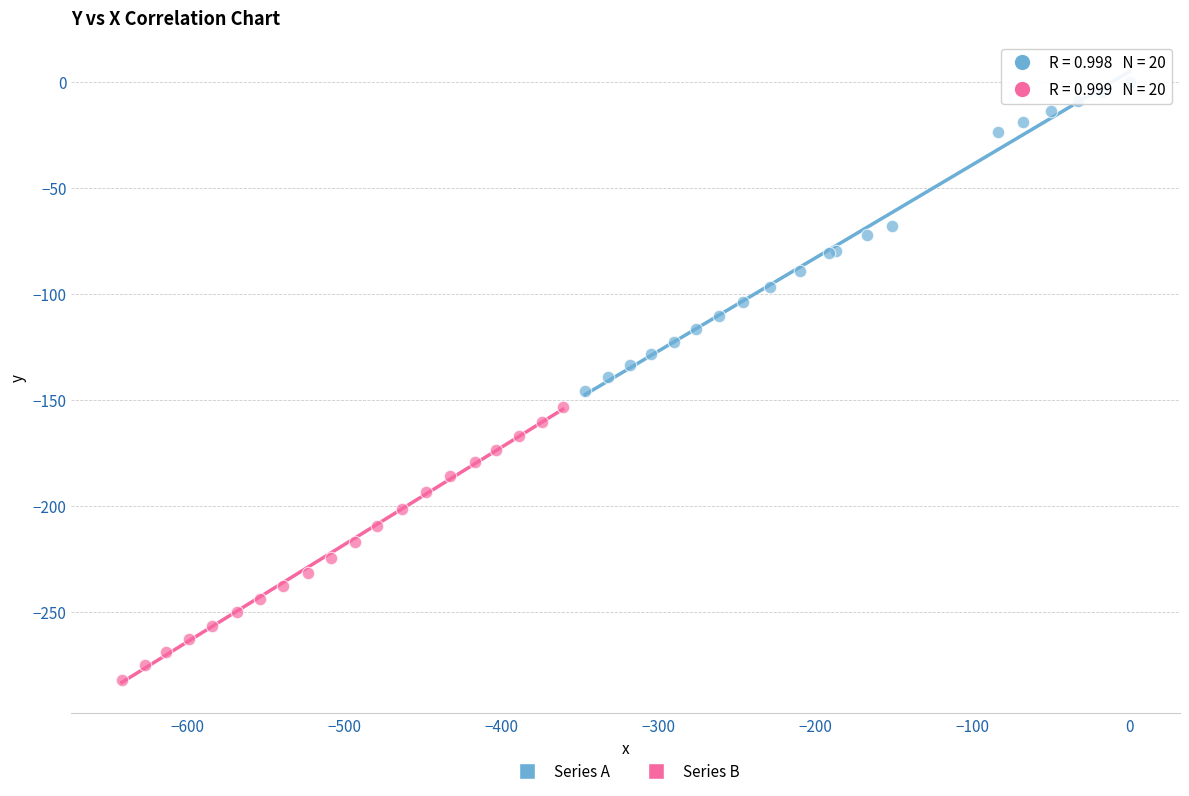

Which series reaches the minimum Y coordinate?

Series B